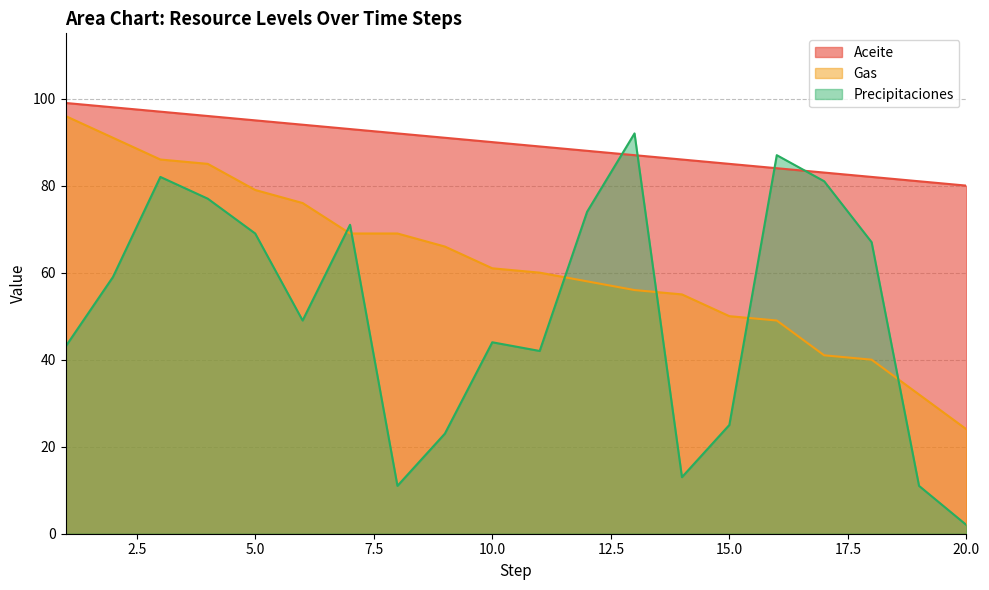

The Gas series shows 96 at 1. True or false?

True